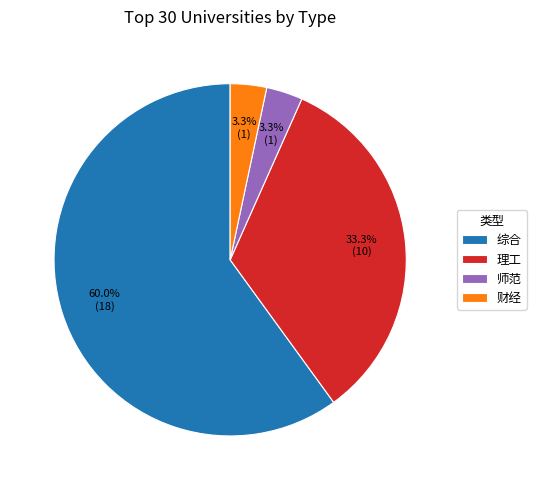

Which has a higher value, 综合 or 师范?

综合